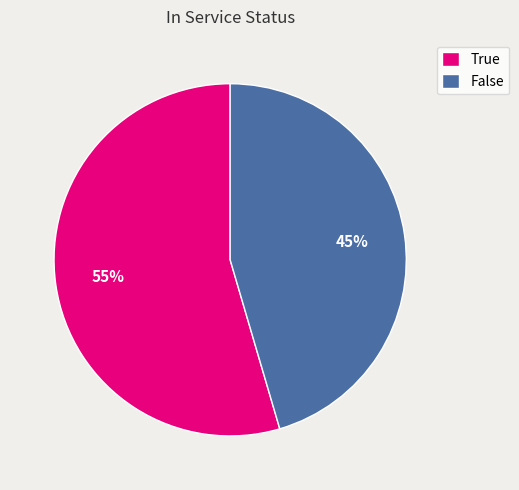

Rank the categories by value from lowest to highest.

False, True